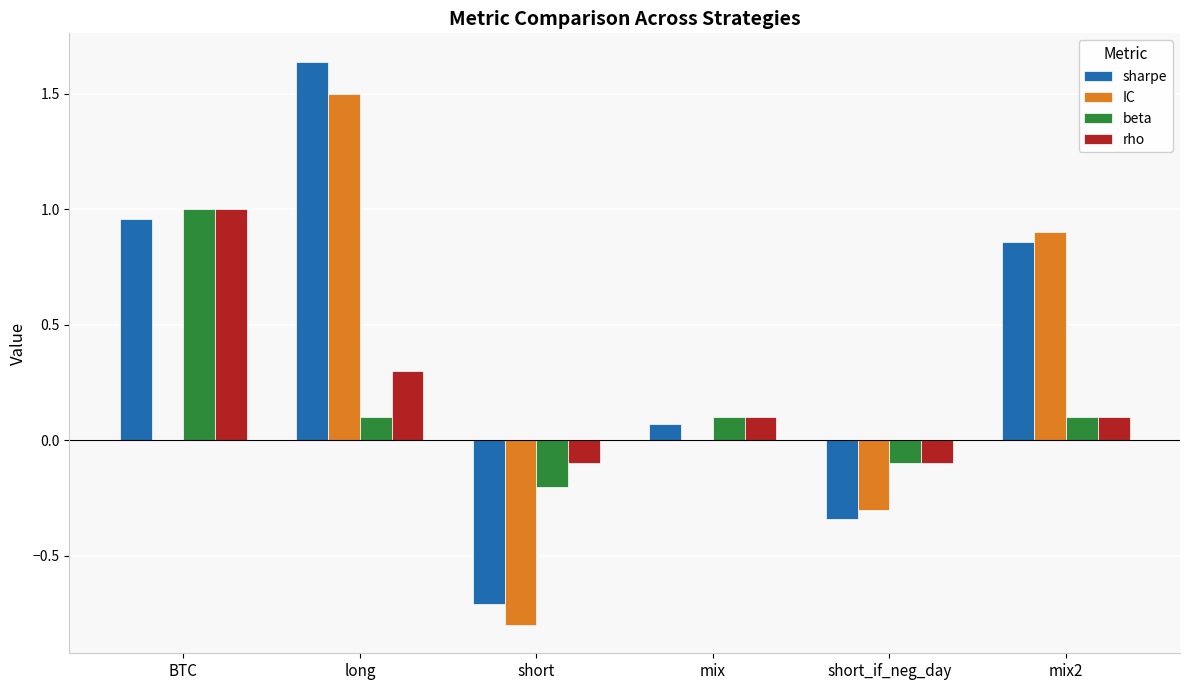

At which category does the chart reach its peak across all series?

long